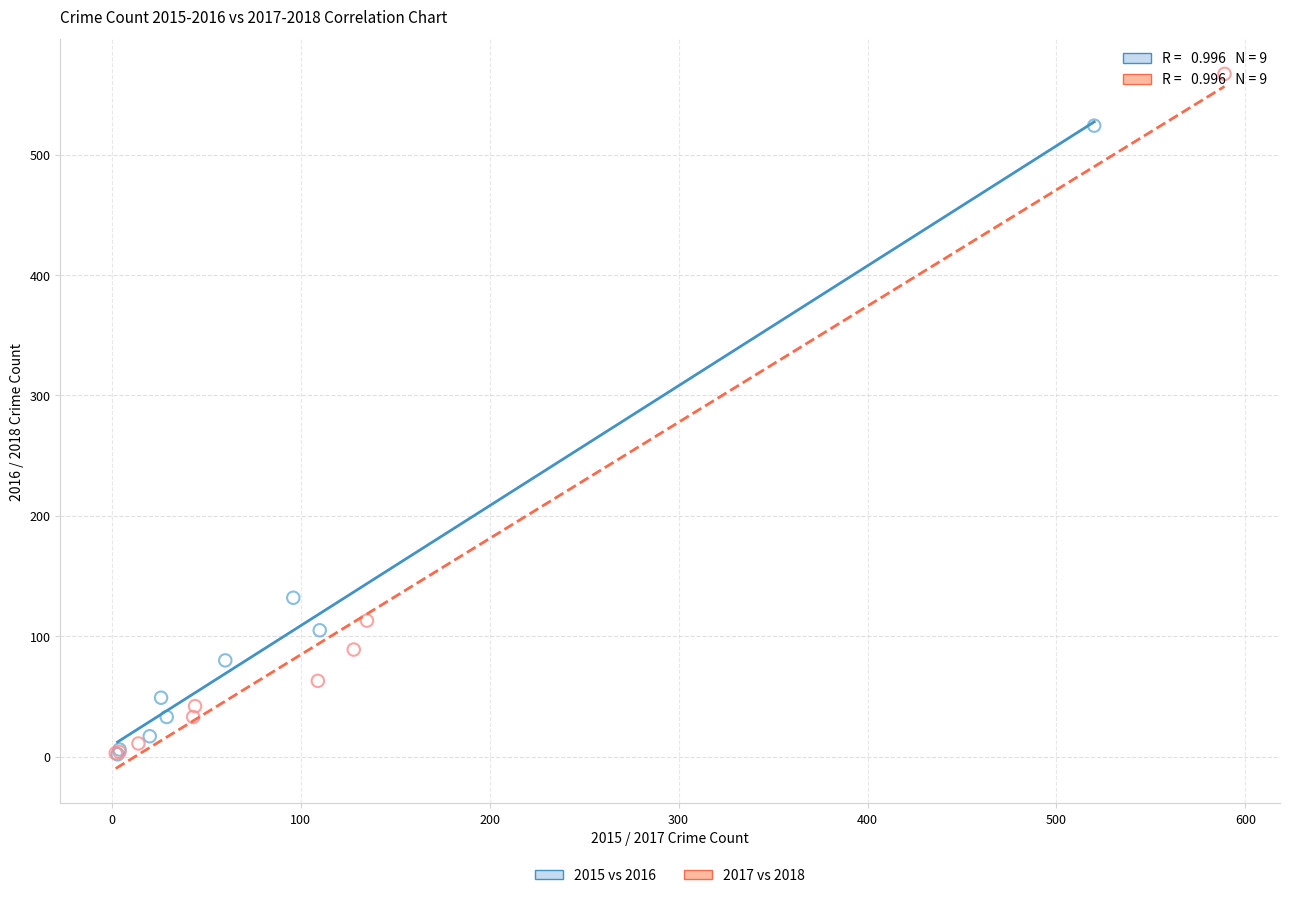

Which series has the widest spread of Y values?

2017 vs 2018